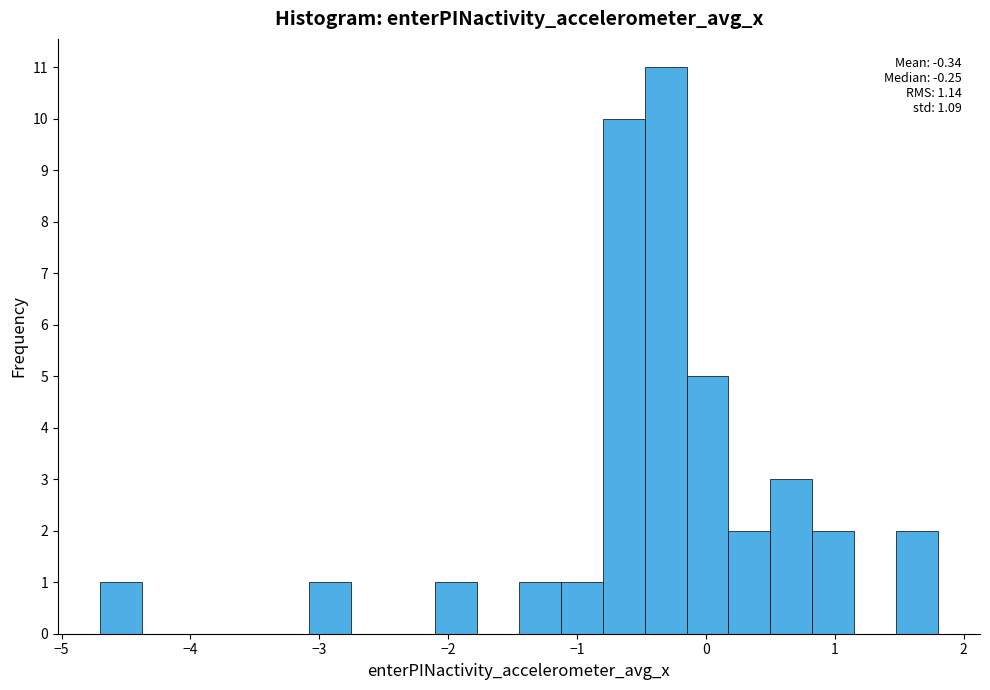

Around what value on the x-axis is the tallest bar? Give the approximate position of its centre, as read against the axis.

-0.3